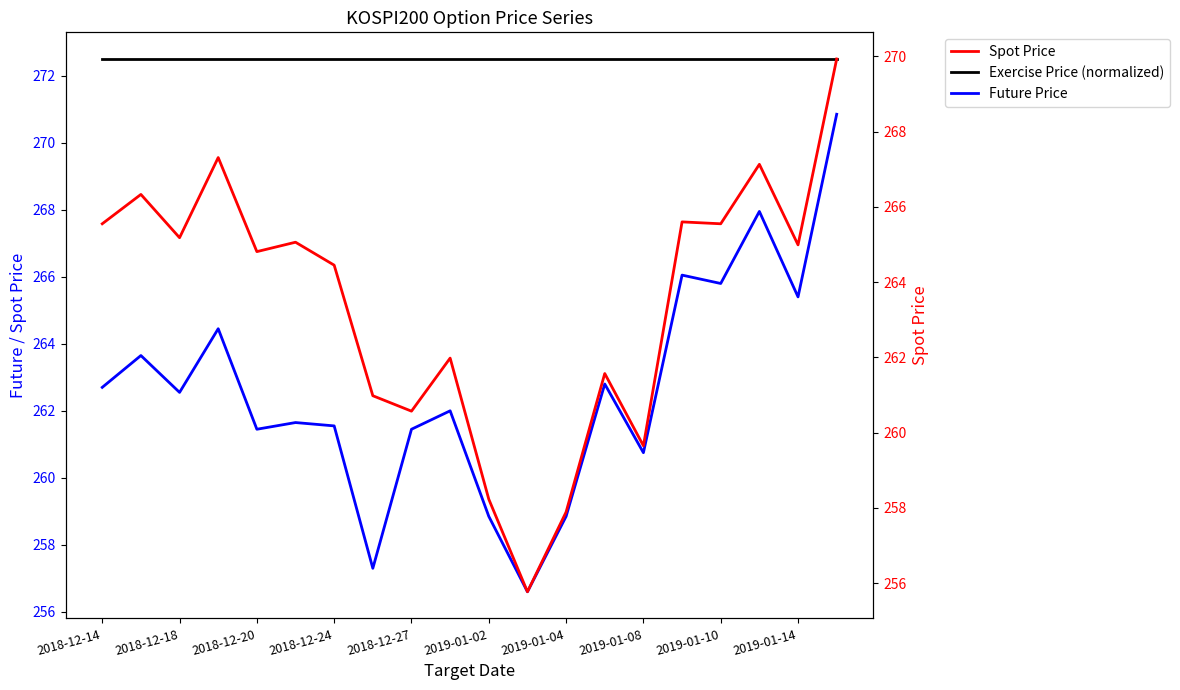

Reading left to right, what are all the values shown in this chart?

Future Price: 262.7	263.6	262.6	264.4	261.4	261.6	261.6	257.3	261.4	262.0	258.9	256.6	258.9	262.8	260.8	266.1	265.8	267.9	265.4	270.9
Exercise Price (normalized): 272.5	272.5	272.5	272.5	272.5	272.5	272.5	272.5	272.5	272.5	272.5	272.5	272.5	272.5	272.5	272.5	272.5	272.5	272.5	272.5
Spot Price: 265.6	266.3	265.2	267.3	264.8	265.1	264.4	261.0	260.6	262.0	258.2	255.8	257.9	261.6	259.6	265.6	265.6	267.1	265.0	269.9